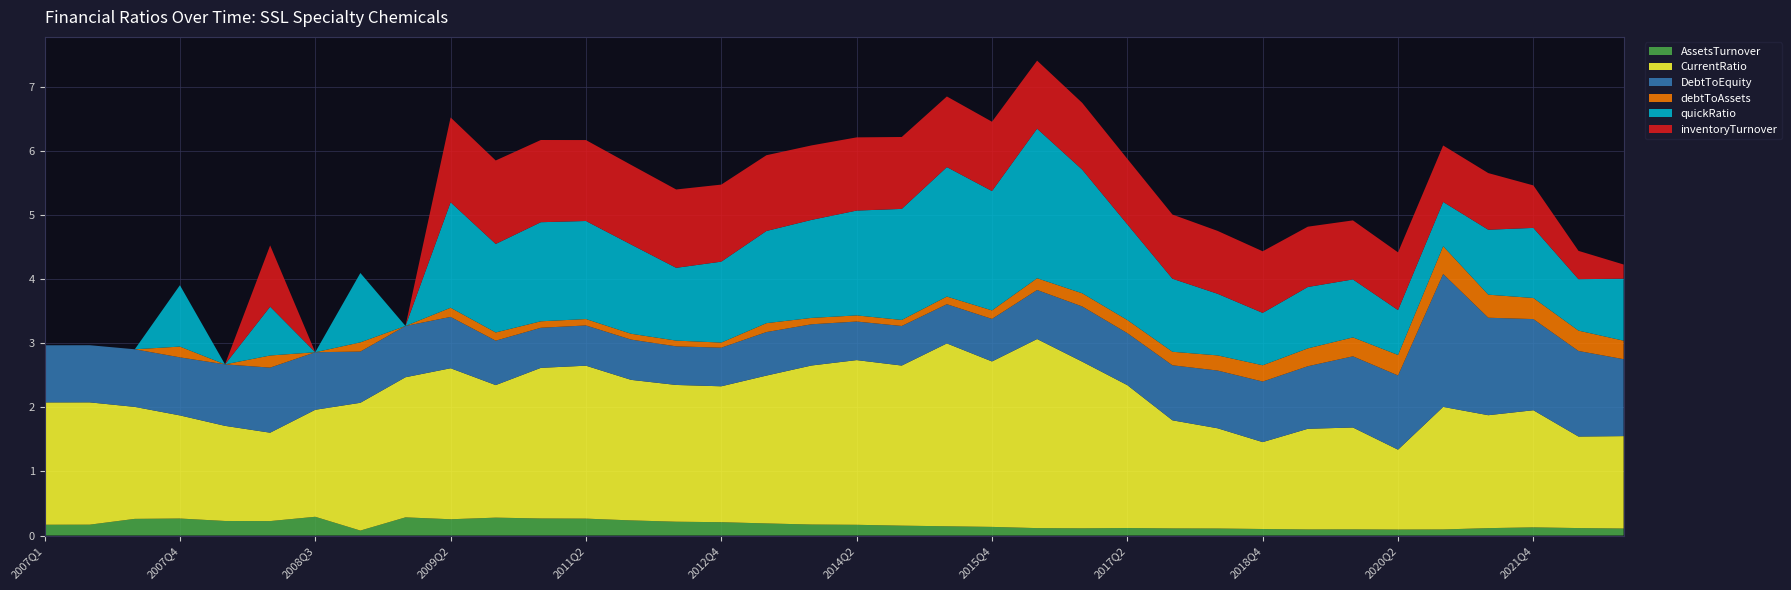

Reading left to right, what are all the values shown in this chart?

AssetsTurnover: 0.2	0.2	0.3	0.3	0.2	0.2	0.3	0.1	0.3	0.3	0.3	0.3	0.3	0.2	0.2	0.2	0.2	0.2	0.2	0.2	0.1	0.1	0.1	0.1	0.1	0.1	0.1	0.1	0.1	0.1	0.1	0.1	0.1	0.1	0.1	0.1
CurrentRatio: 1.9	1.9	1.7	1.6	1.5	1.4	1.7	2.0	2.2	2.4	2.1	2.3	2.4	2.2	2.1	2.1	2.3	2.5	2.6	2.5	2.9	2.6	2.9	2.6	2.2	1.7	1.6	1.4	1.6	1.6	1.2	1.9	1.8	1.8	1.4	1.4
DebtToEquity: 0.9	0.9	0.9	0.9	1.0	1.0	0.9	0.8	0.8	0.8	0.7	0.6	0.6	0.6	0.6	0.6	0.7	0.6	0.6	0.6	0.6	0.7	0.8	0.9	0.8	0.9	0.9	0.9	1.0	1.1	1.2	2.1	1.5	1.4	1.3	1.2
debtToAssets: 0.0	0.0	0.0	0.2	0.0	0.2	0.0	0.1	0.0	0.1	0.1	0.1	0.1	0.1	0.1	0.1	0.1	0.1	0.1	0.1	0.1	0.1	0.2	0.2	0.2	0.2	0.2	0.3	0.3	0.3	0.3	0.4	0.4	0.3	0.3	0.3
quickRatio: 0.0	0.0	0.0	1.0	0.0	0.8	0.0	1.1	0.0	1.6	1.4	1.5	1.5	1.4	1.1	1.3	1.4	1.5	1.6	1.7	2.0	1.9	2.3	1.9	1.5	1.1	1.0	0.8	1.0	0.9	0.7	0.7	1.0	1.1	0.8	1.0
inventoryTurnover: 0.0	0.0	0.0	0.0	0.0	1.0	0.0	0.0	0.0	1.3	1.3	1.3	1.3	1.2	1.2	1.2	1.2	1.2	1.1	1.1	1.1	1.1	1.1	1.0	1.0	1.0	1.0	1.0	0.9	0.9	0.9	0.9	0.9	0.7	0.4	0.2